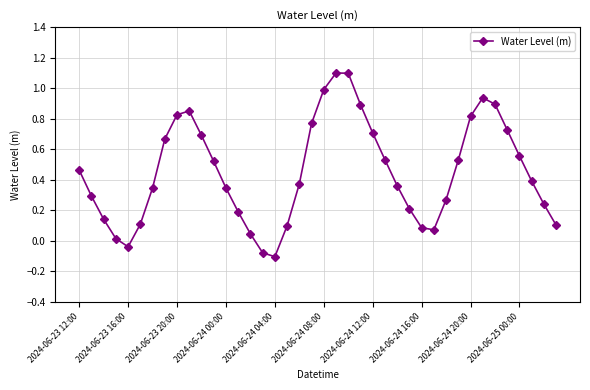

What is the greatest value displayed?

1.1